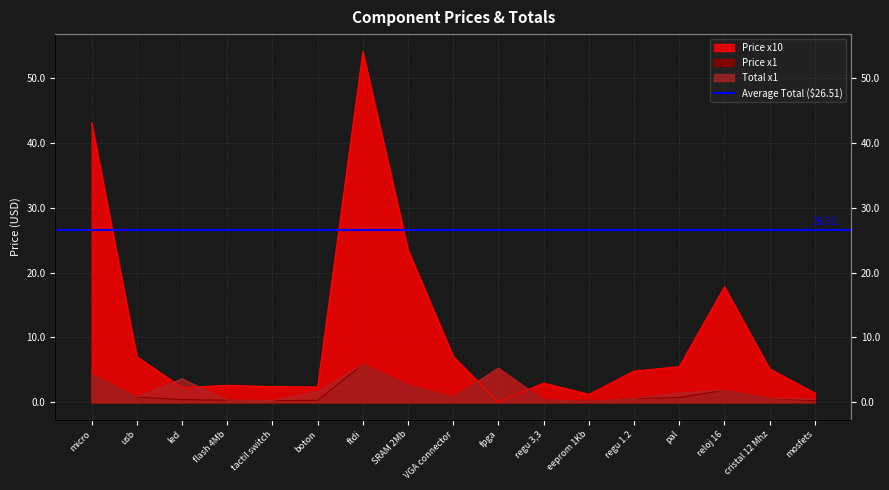

What is the difference between the Price x1 values at mosfets and cristal 12 Mhz?

0.4